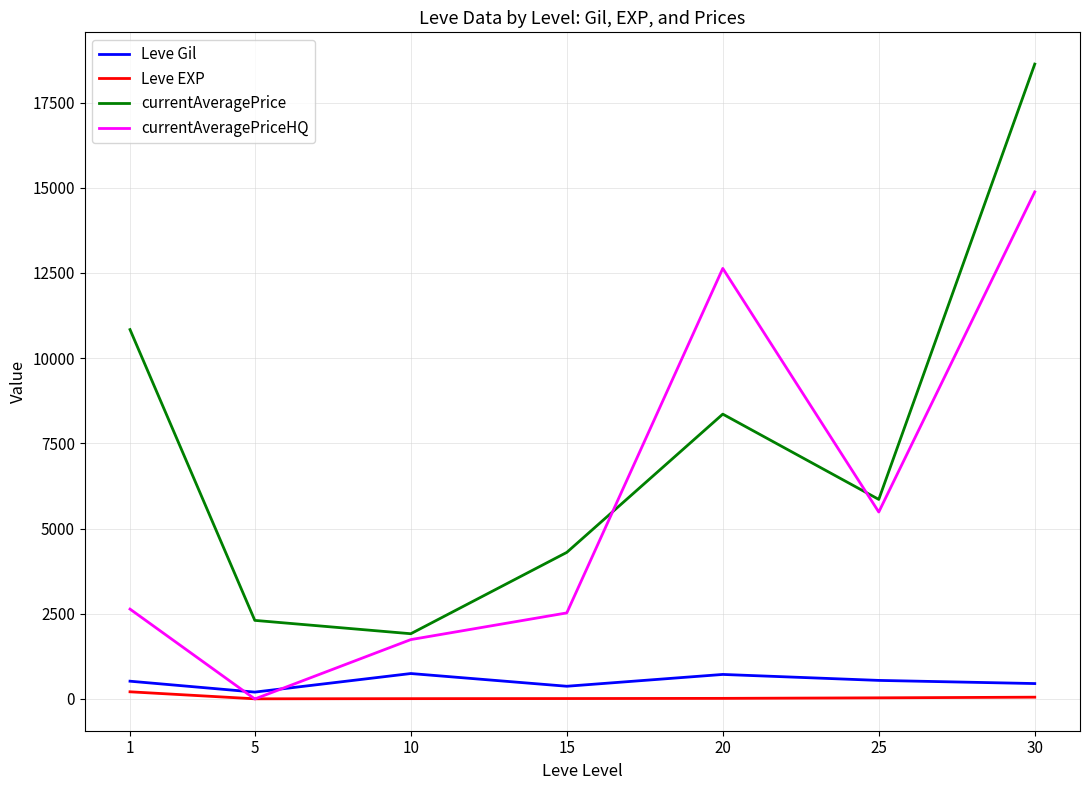

What is the sum of all Leve Gil values?

3560.8